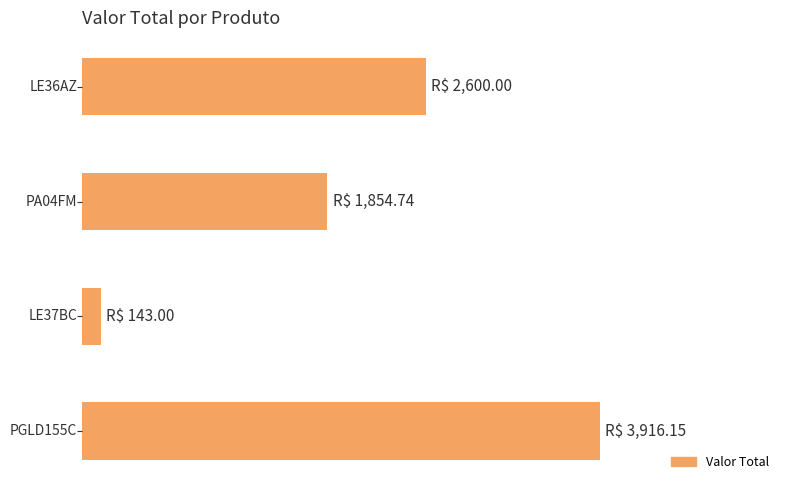

Does the chart contain any negative values?

No